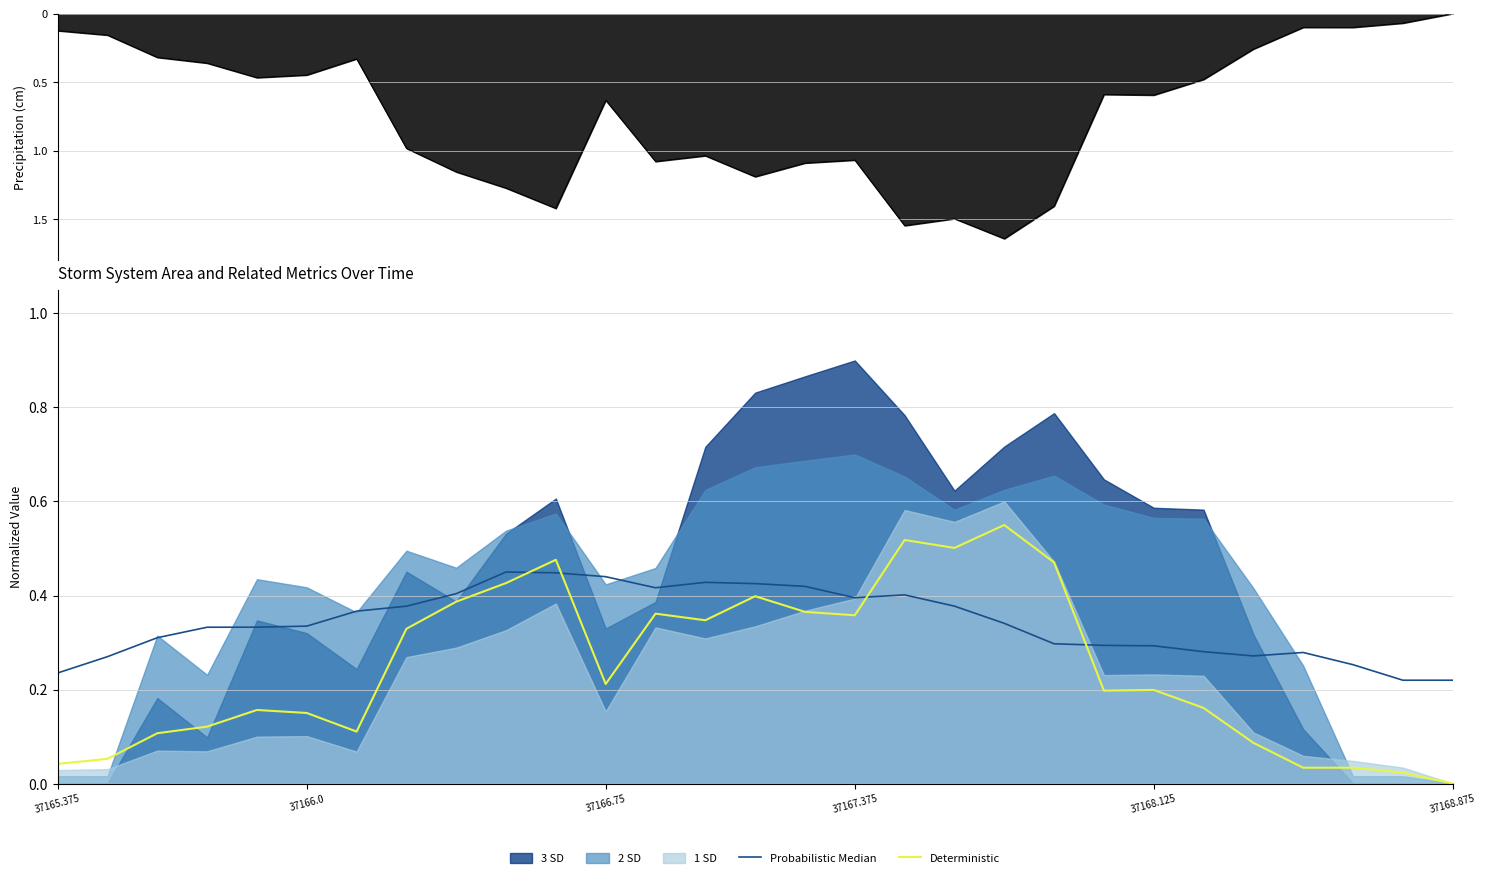

Which category has the lowest value in the Deterministic series?

37168.875